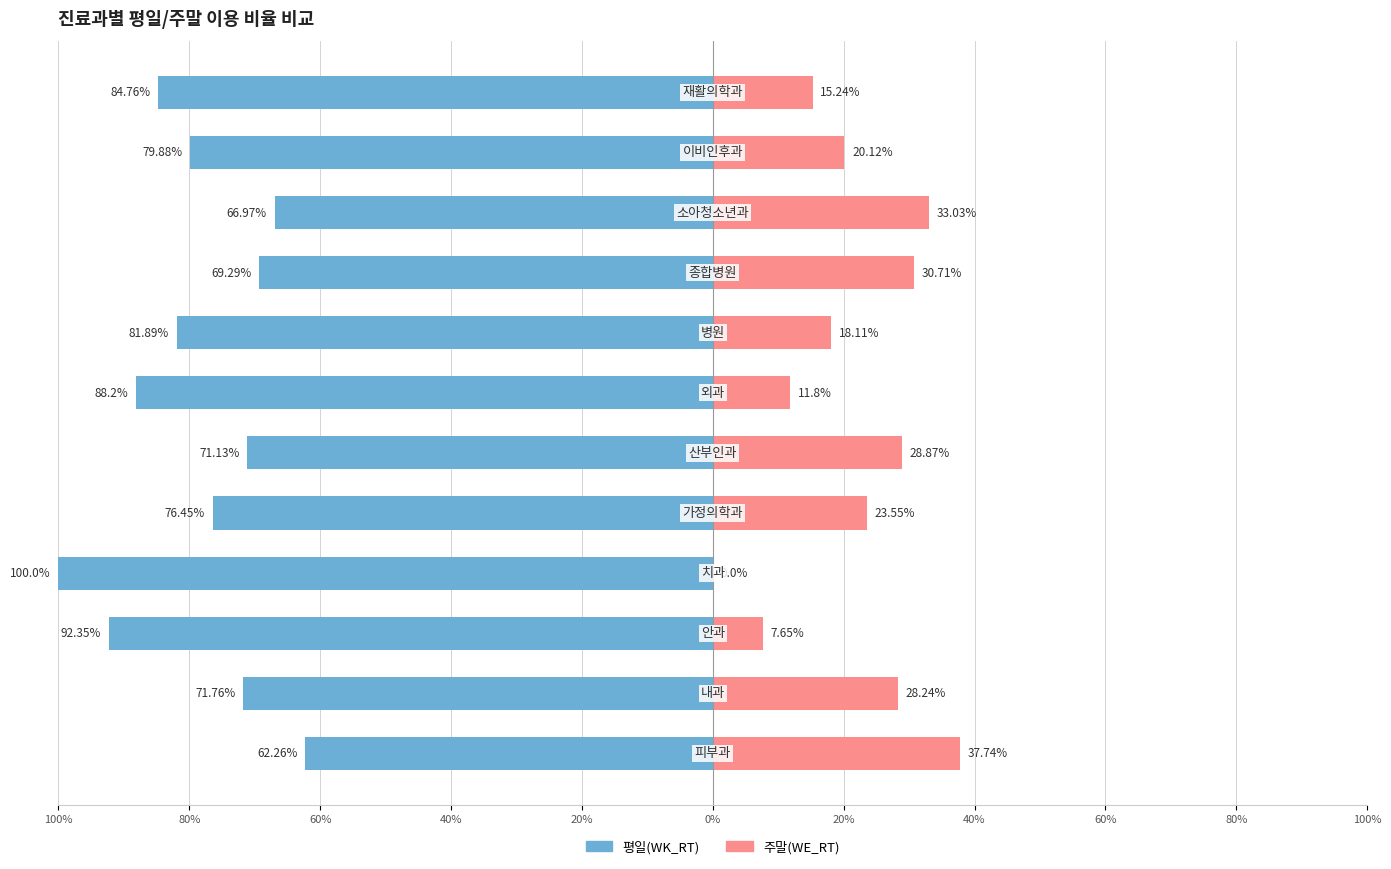

Reading left to right, list all the values displayed in this chart.

평일(WK_RT): -62.3	-71.8	-92.3	-100.0	-76.5	-71.1	-88.2	-81.9	-69.3	-67.0	-79.9	-84.8
주말(WE_RT): 37.7	28.2	7.7	0.0	23.6	28.9	11.8	18.1	30.7	33.0	20.1	15.2